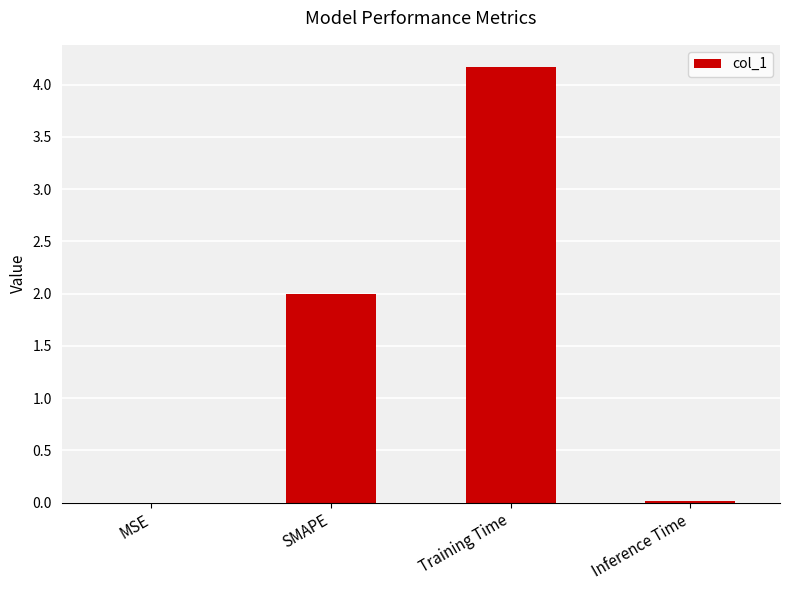

What is the greatest value displayed?

4.2